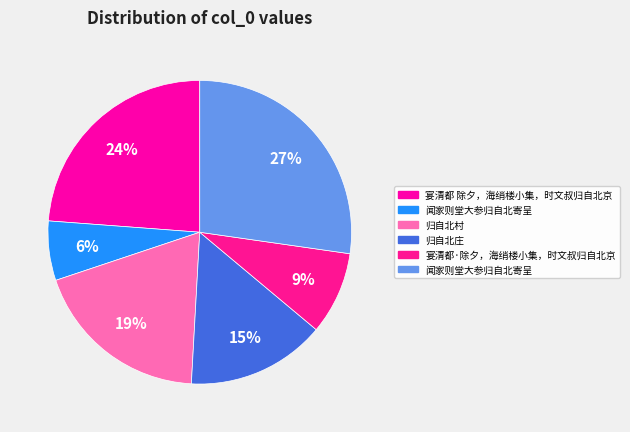

How many segments does this pie chart have?

6